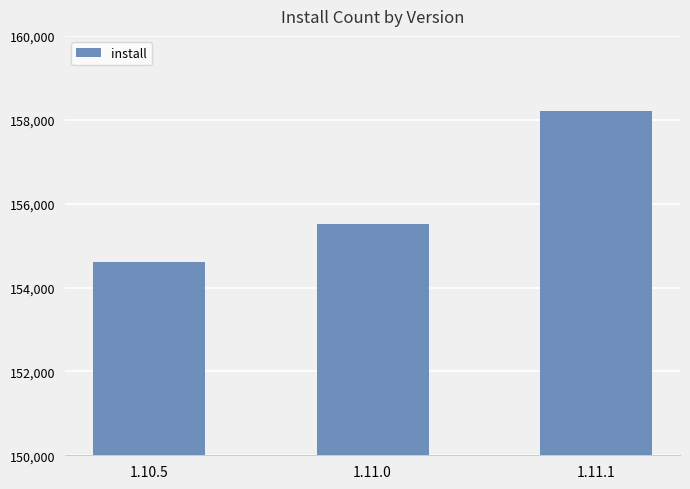

What value does the data have at 1.11.1, to the nearest 50?

158200